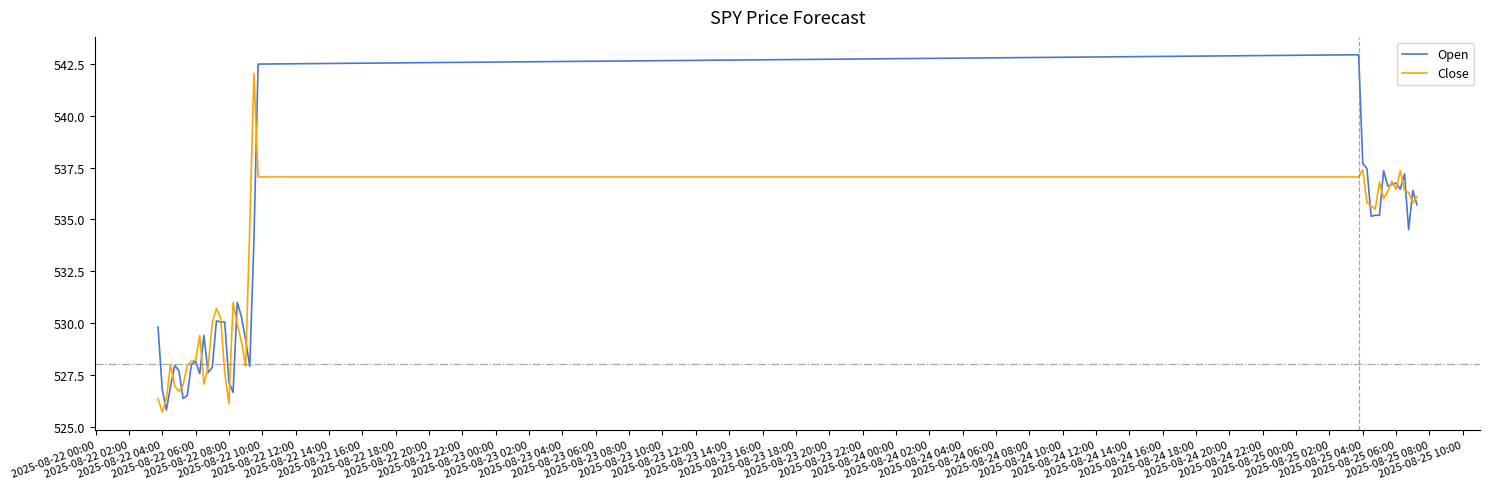

What is the minimum value for Open?

525.8